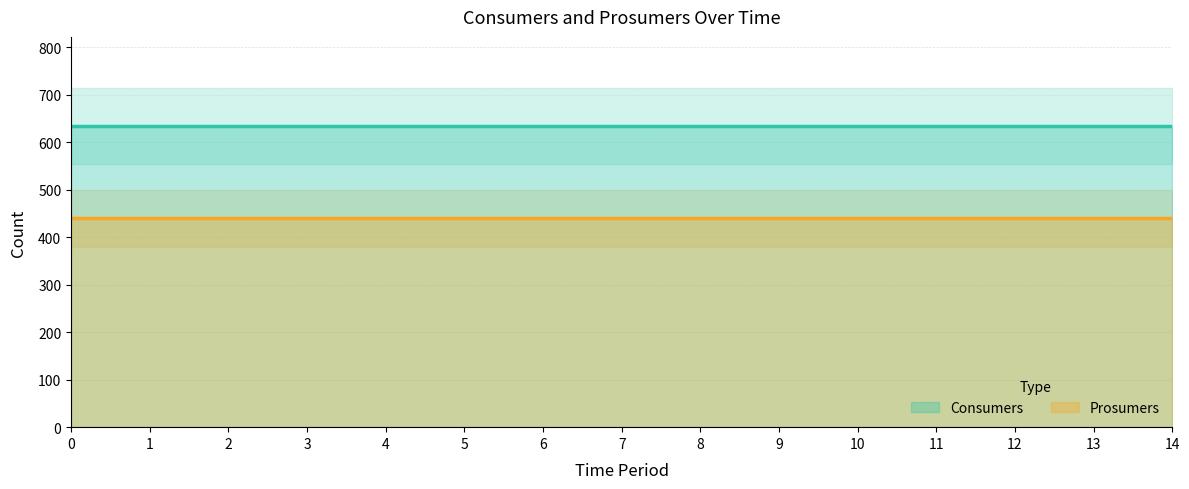

The Consumers series shows 635 at 1. True or false?

True